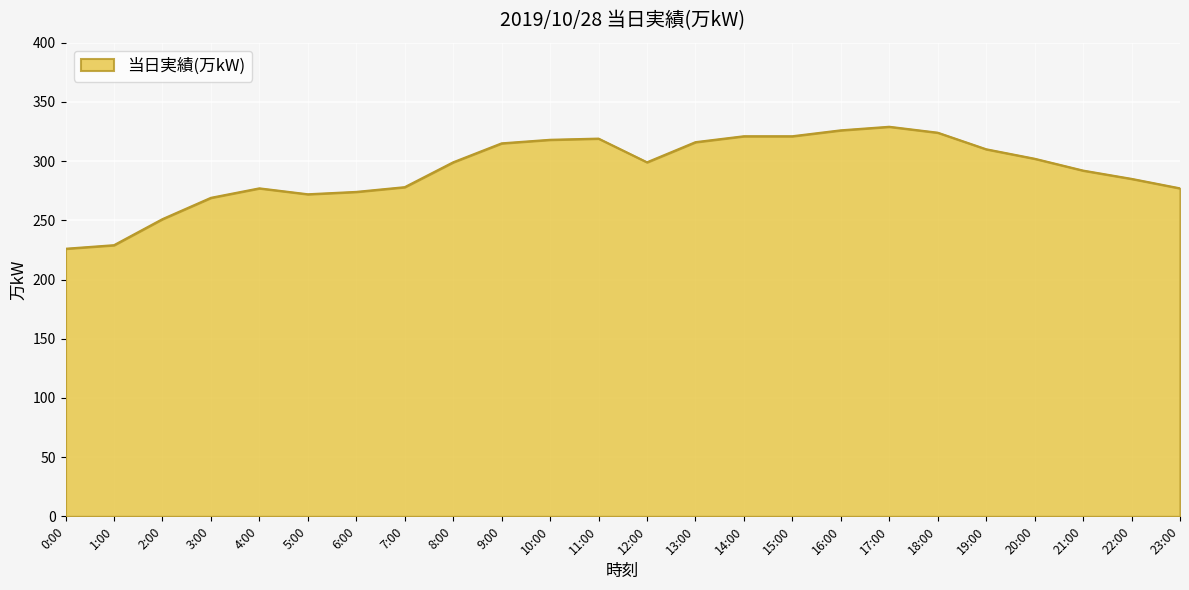

What position from the left is 16:00?

17